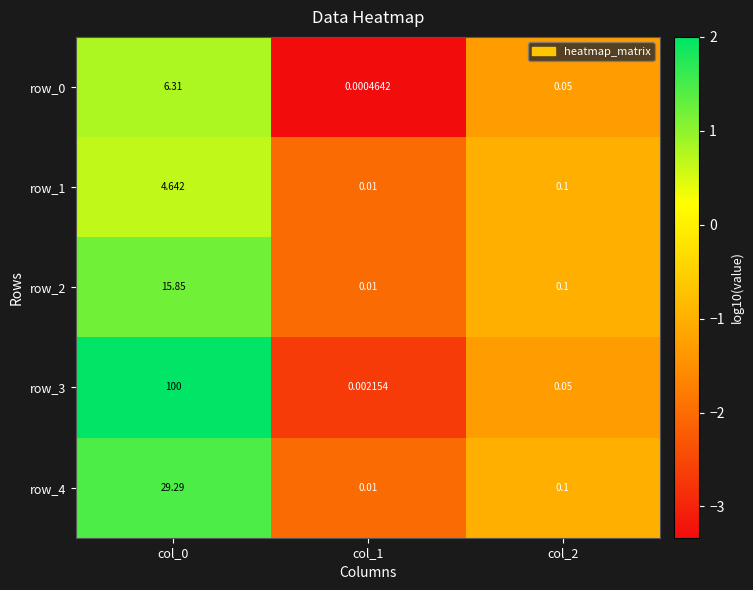

Which category has the lowest value in the row_2 series?

col_1